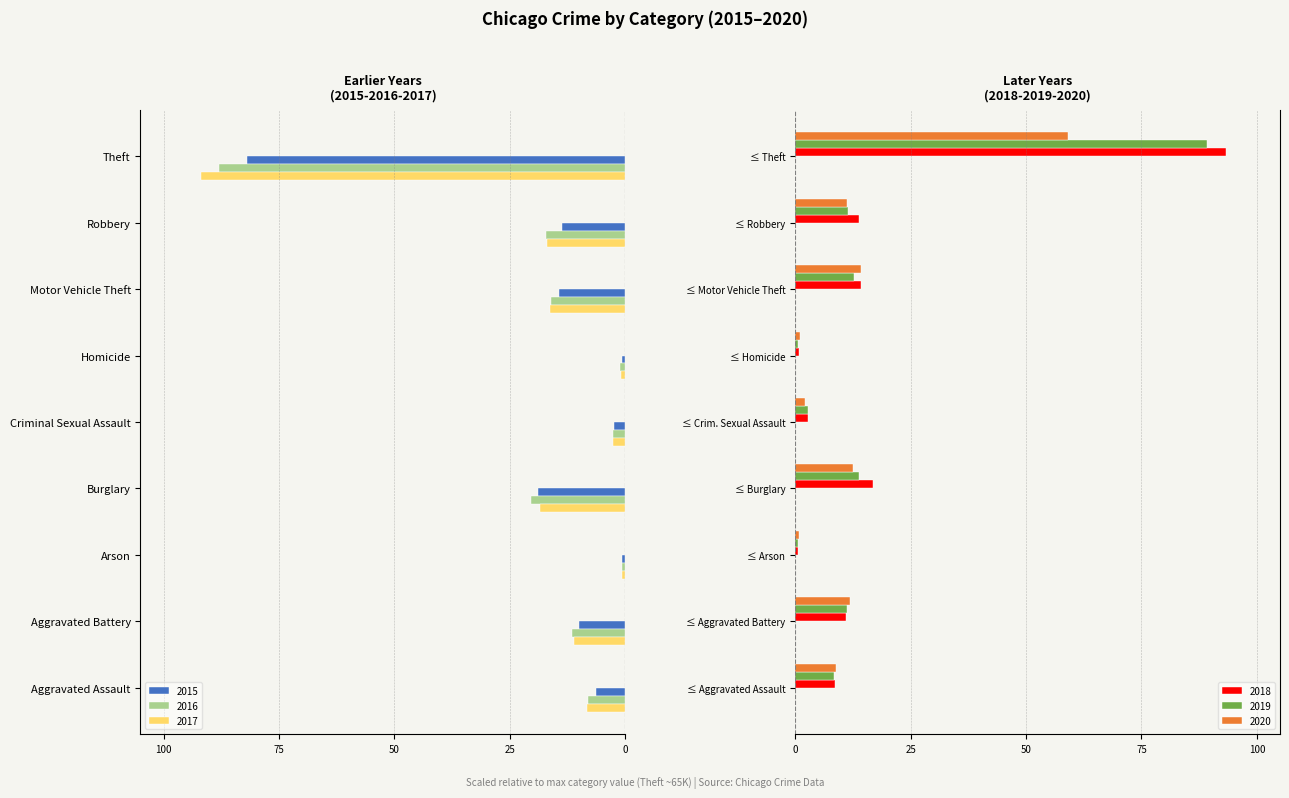

Is it true that 2019 equals 0.5 at ≤ Arson?

True